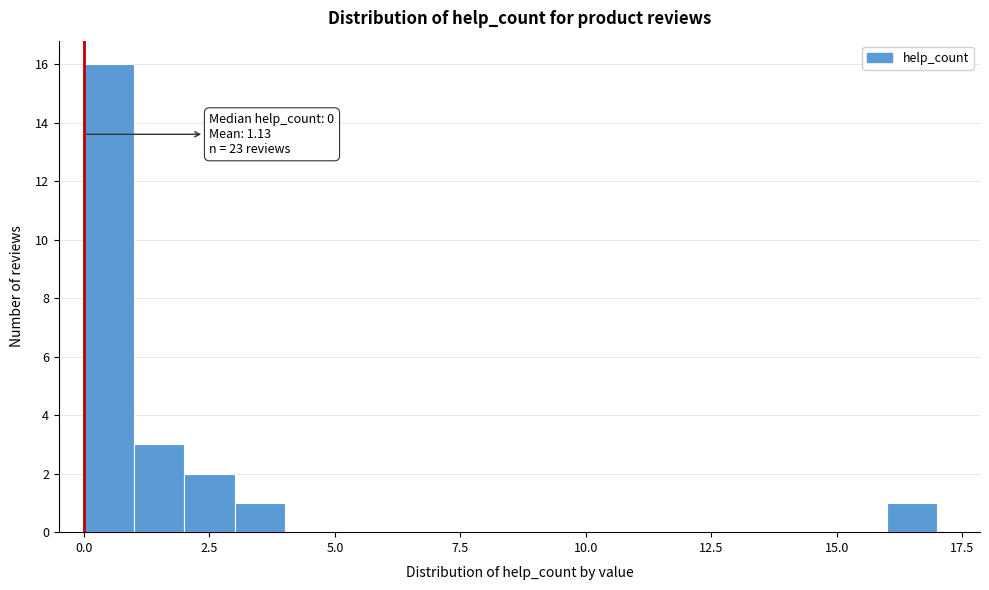

Read against the x-axis, roughly where is the centre of the tallest bar?

0.5